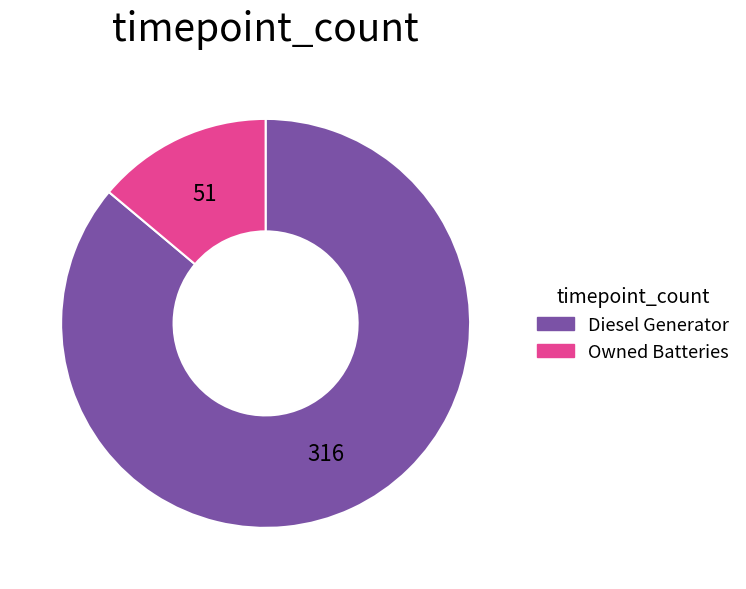

True or false: Diesel Generator accounts for 86% of the total.

True